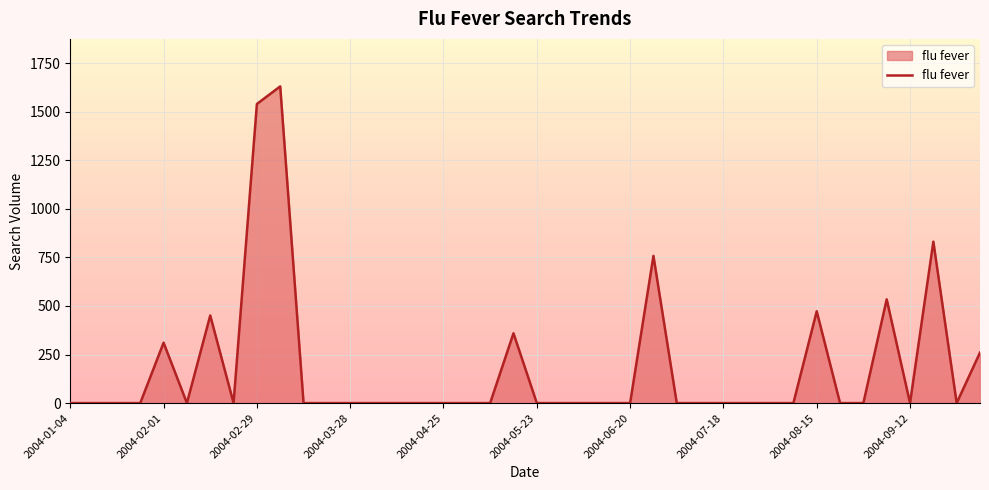

What is the maximum value shown in the chart?

1629.9